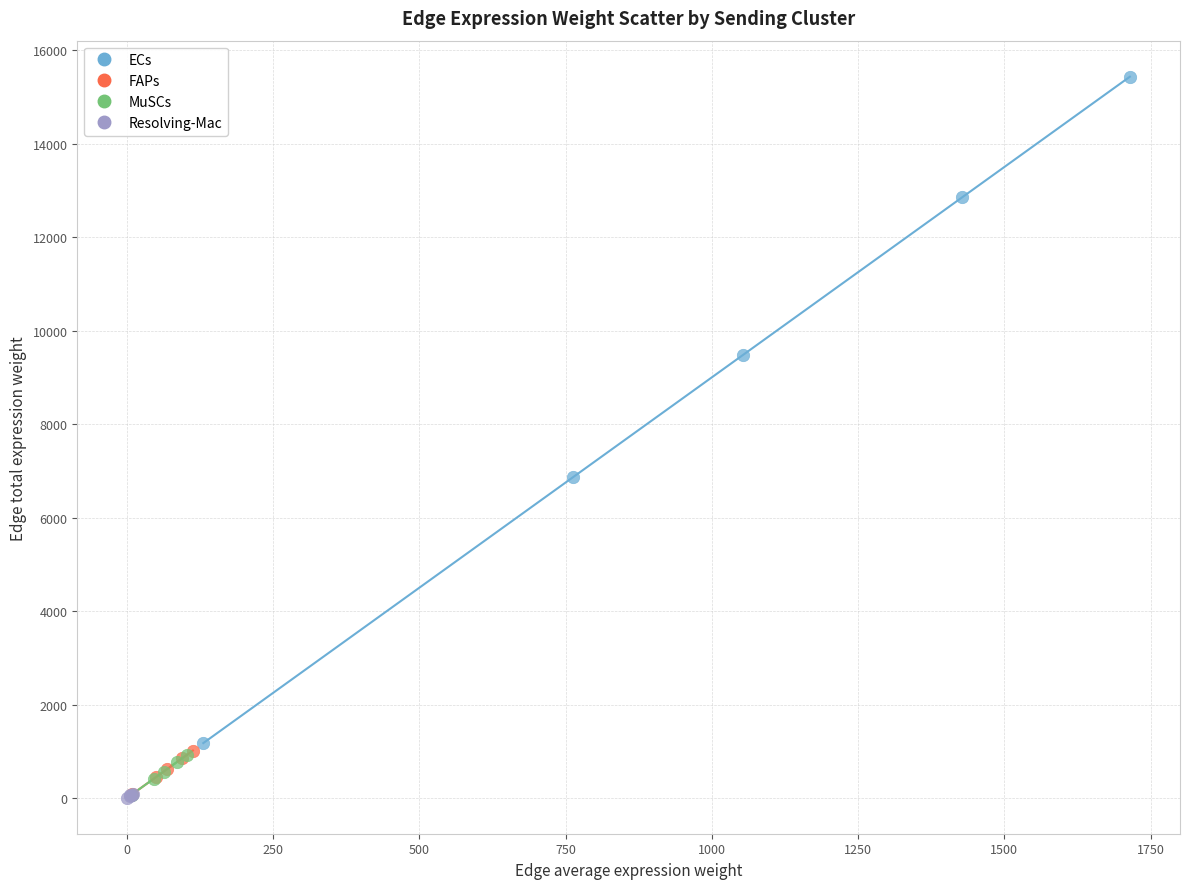

Which series has the widest spread of Y values?

ECs